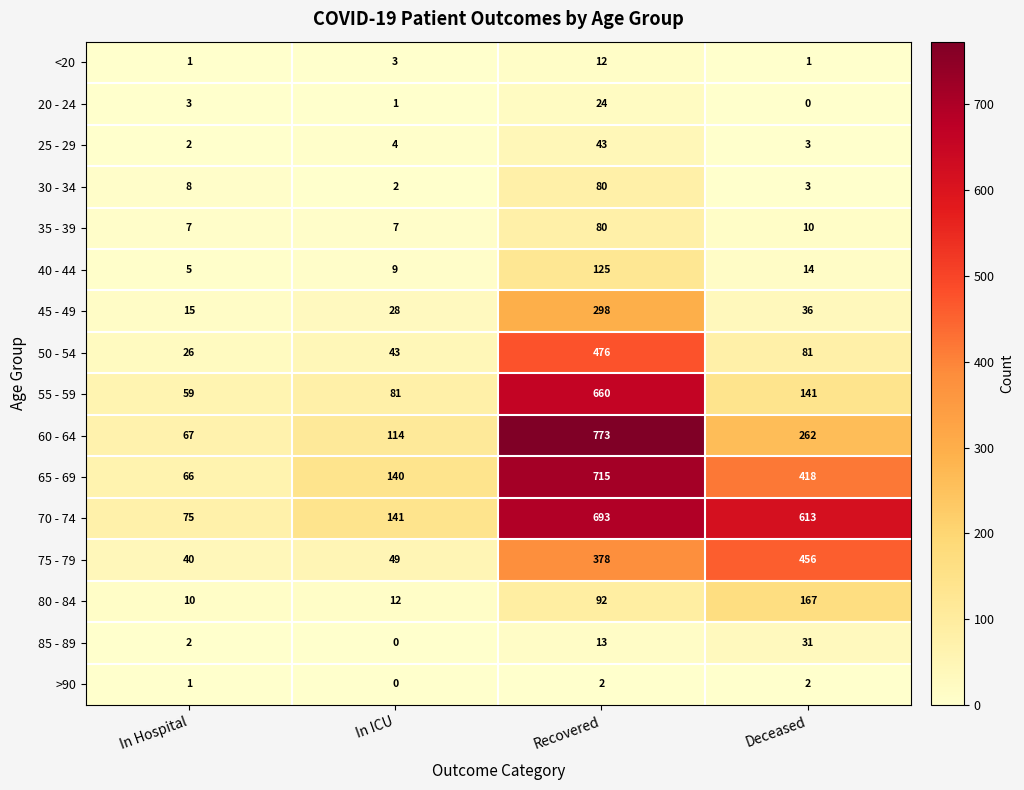

Between In Hospital and Recovered, which series saw the biggest shift?

60 - 64